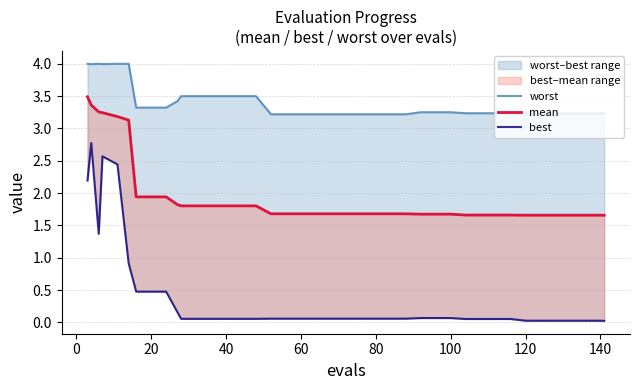

Is the value of worst at 60 greater than the value of mean at 20?

Yes